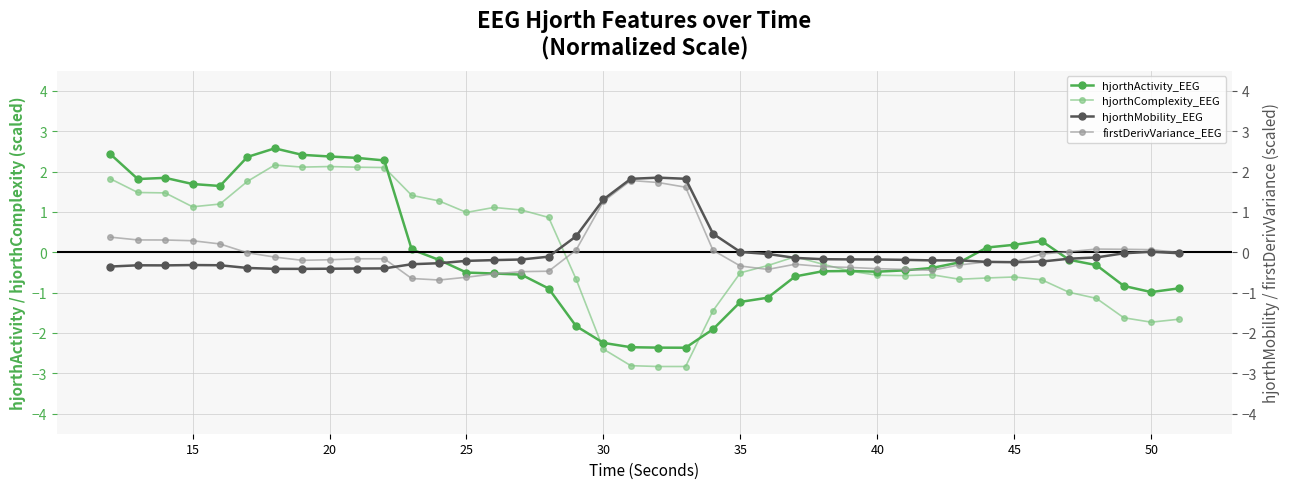

What is the lowest value of the hjorthActivity_EEG series?

-2.4